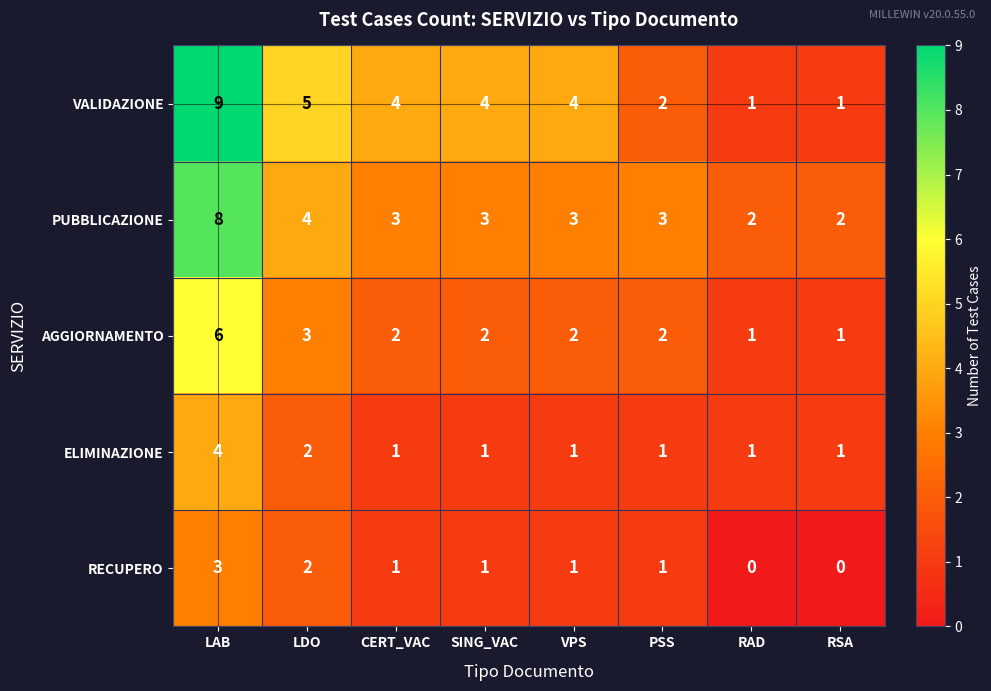

What is the highest value of the RECUPERO series?

3